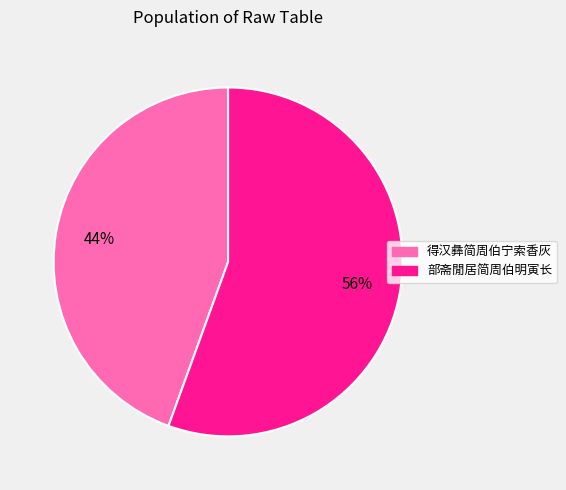

To the nearest percent, what is the average slice percentage?

50%